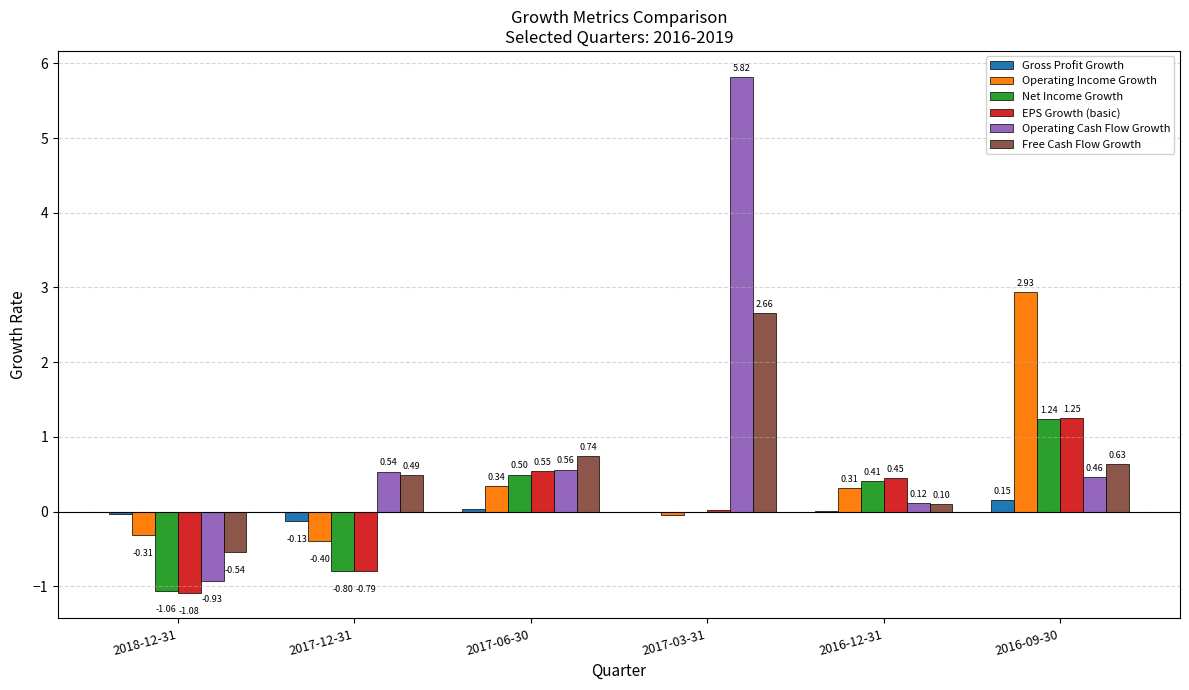

Between 2017-06-30 and 2017-03-31, which series saw the biggest shift?

Operating Cash Flow Growth